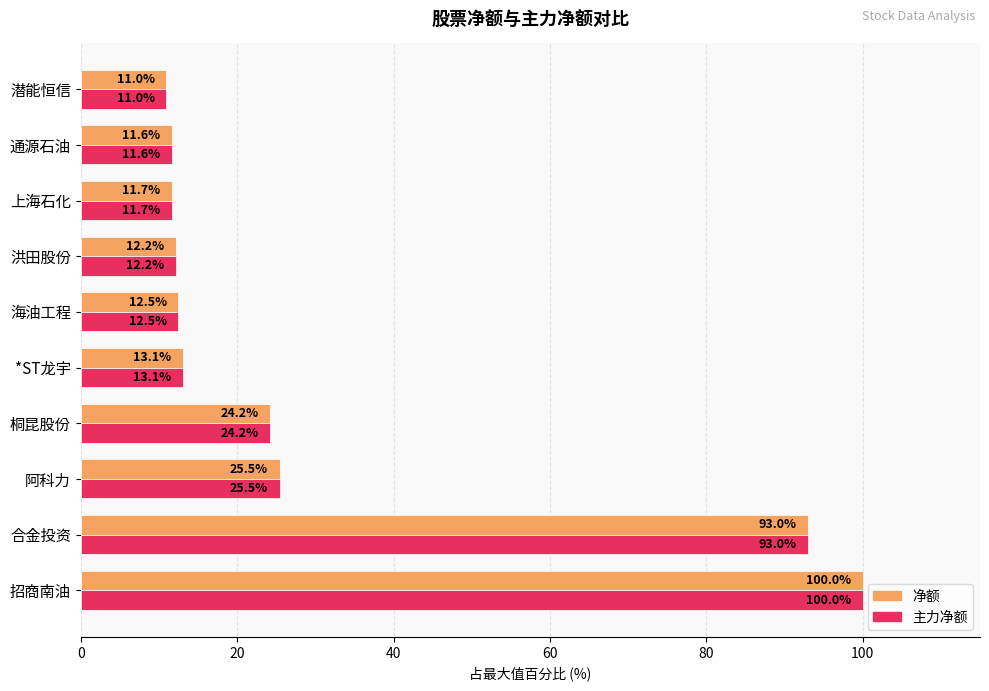

Rank the categories by 净额 value from highest to lowest.

招商南油, 合金投资, 阿科力, 桐昆股份, *ST龙宇, 海油工程, 洪田股份, 上海石化, 通源石油, 潜能恒信